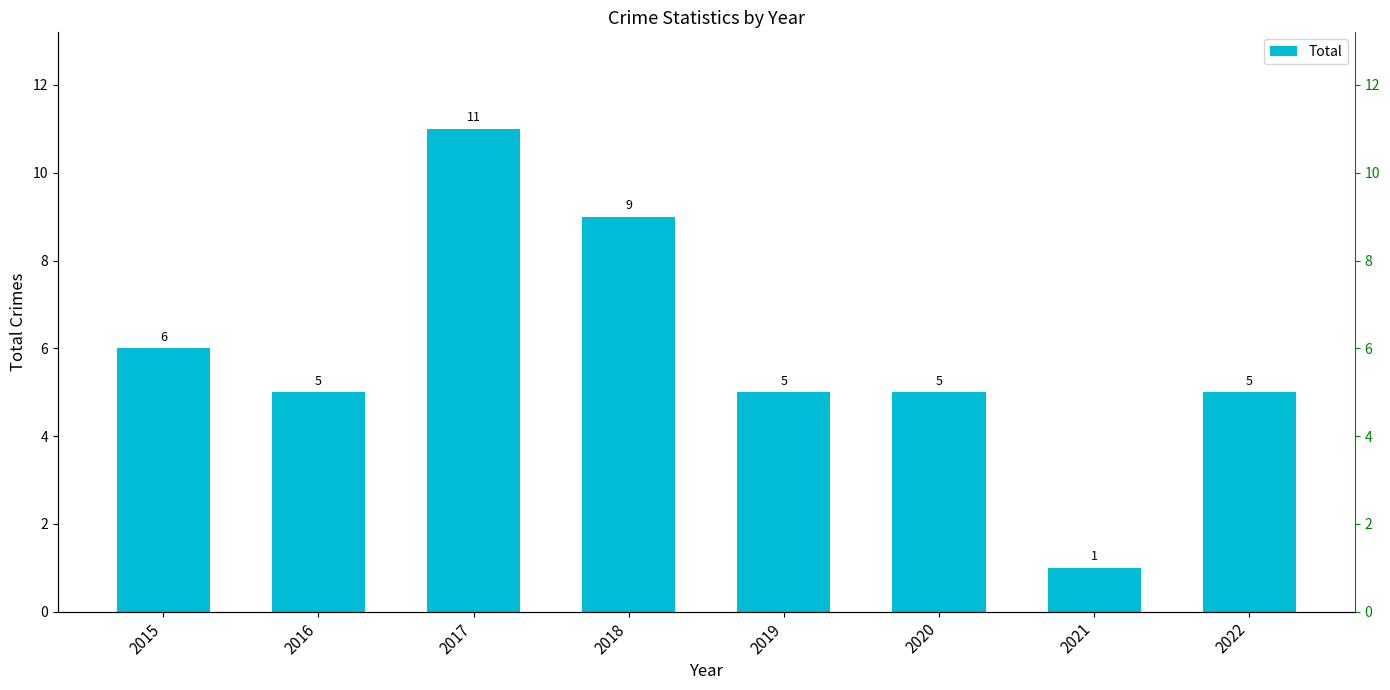

Reading left to right, extract all data points from this chart.

2015=6	2016=5	2017=11	2018=9	2019=5	2020=5	2021=1	2022=5